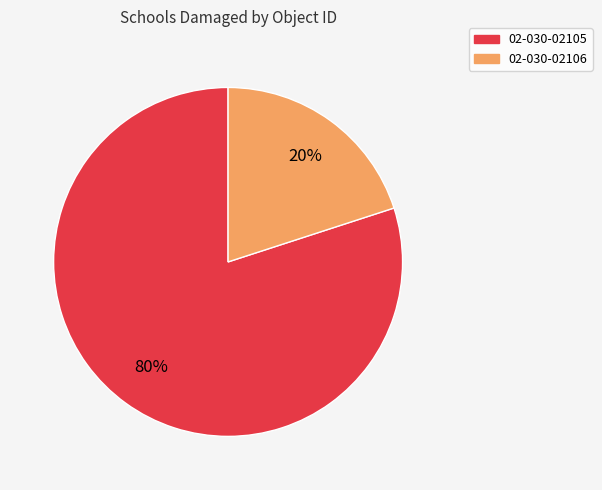

Which slice represents more than half of the pie?

02-030-02105